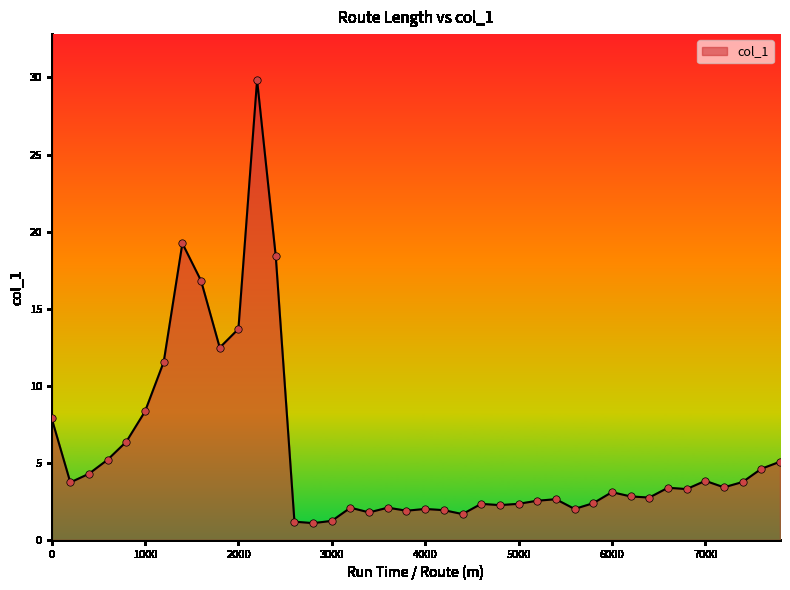

What is the difference between the maximum and minimum values?

28.7